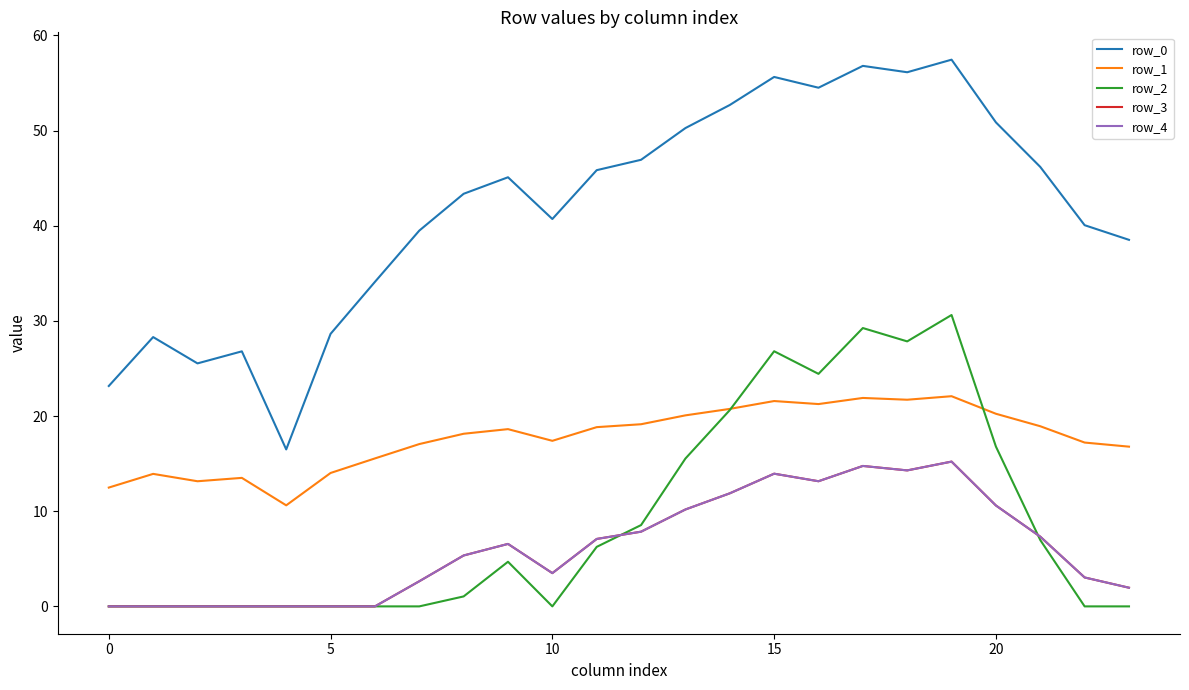

True or false: row_0 and row_4 cross at least once.

False